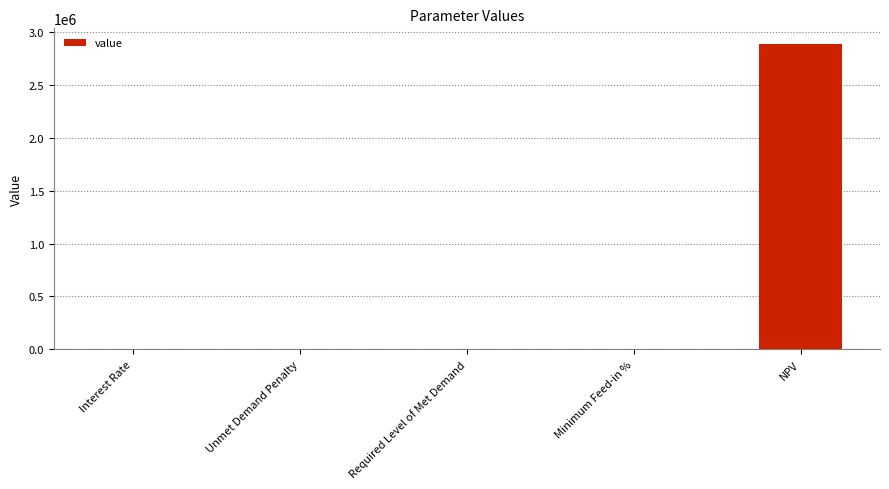

The value at Required Level of Met Demand is 0.0. True or false?

True